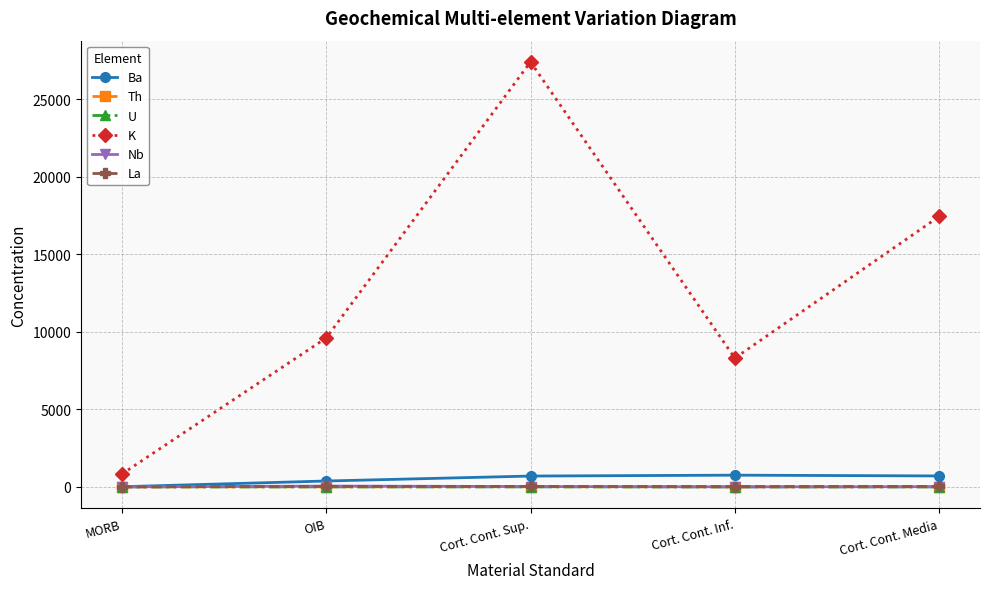

At which category does the chart reach its peak across all series?

Cort. Cont. Sup.